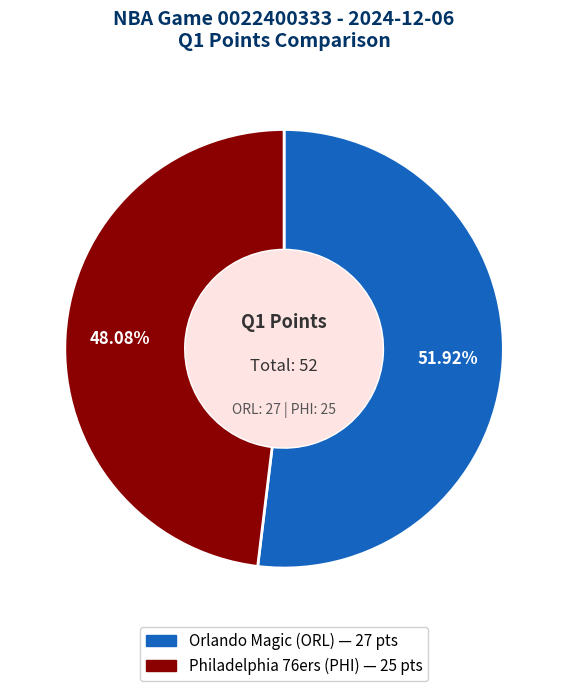

To the nearest percent, what is the average slice percentage?

50%